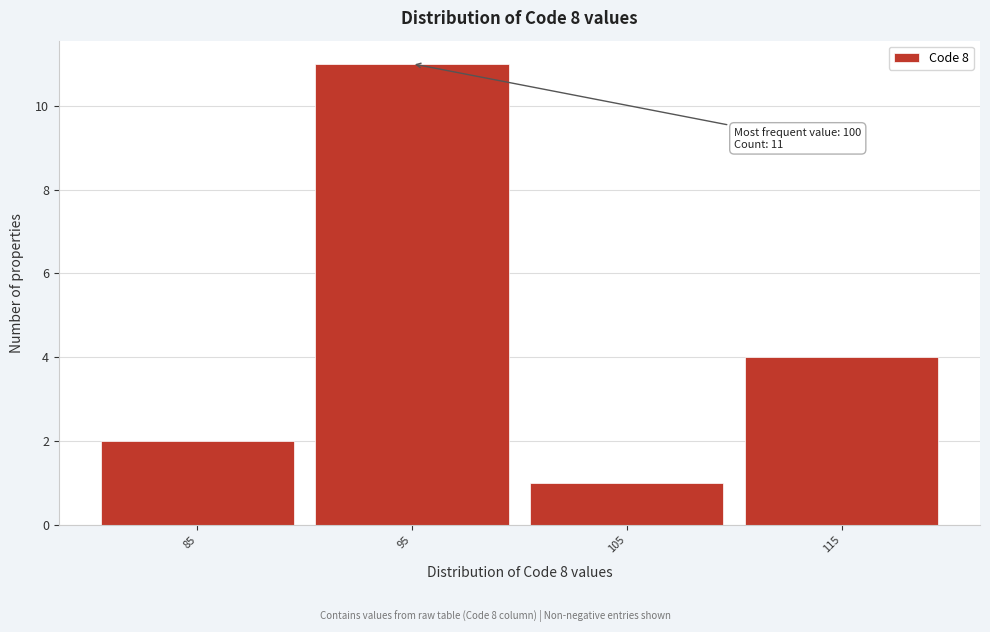

Reading right to left, transcribe all the data shown in this chart.

115=4	105=1	95=11	85=2